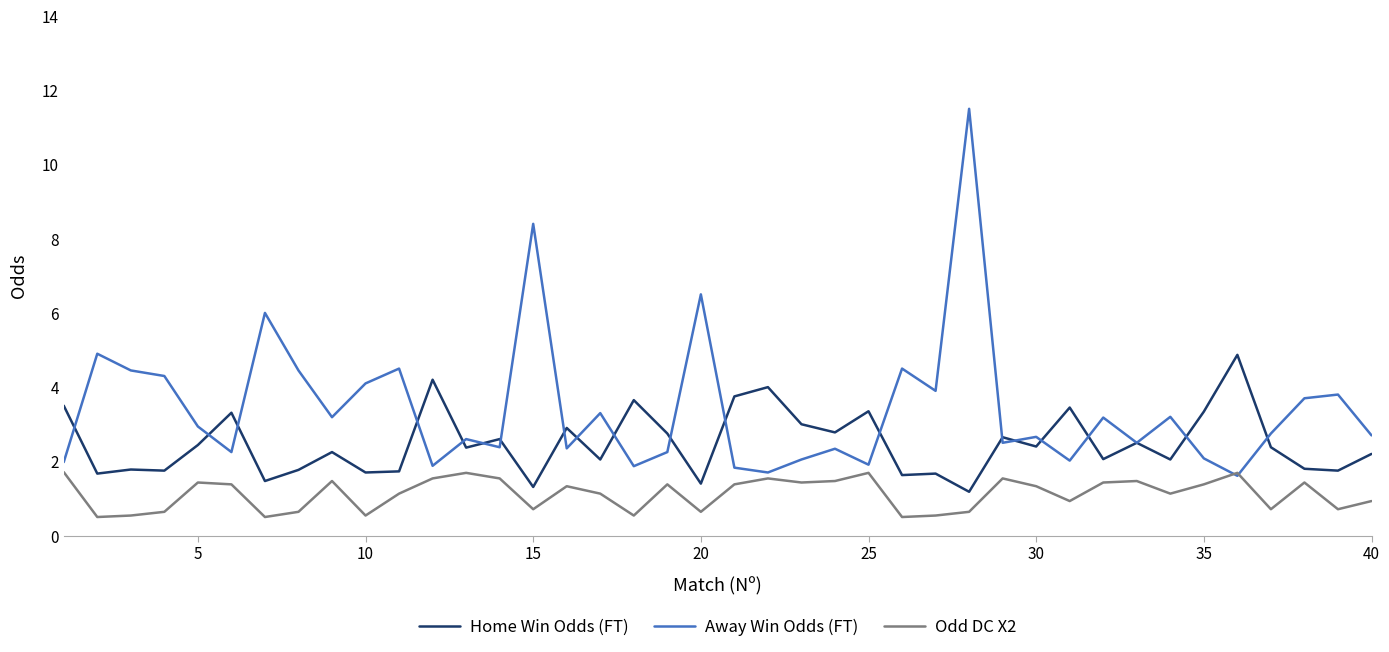

Which series has the largest total across all categories?

Away Win Odds (FT)